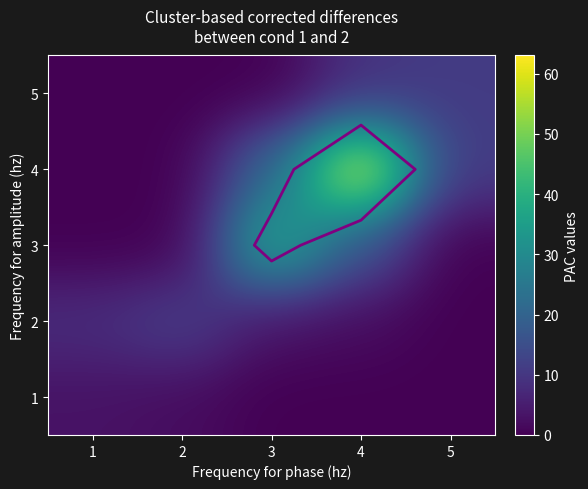

The value of 5 at 1 is 0. True or false?

True